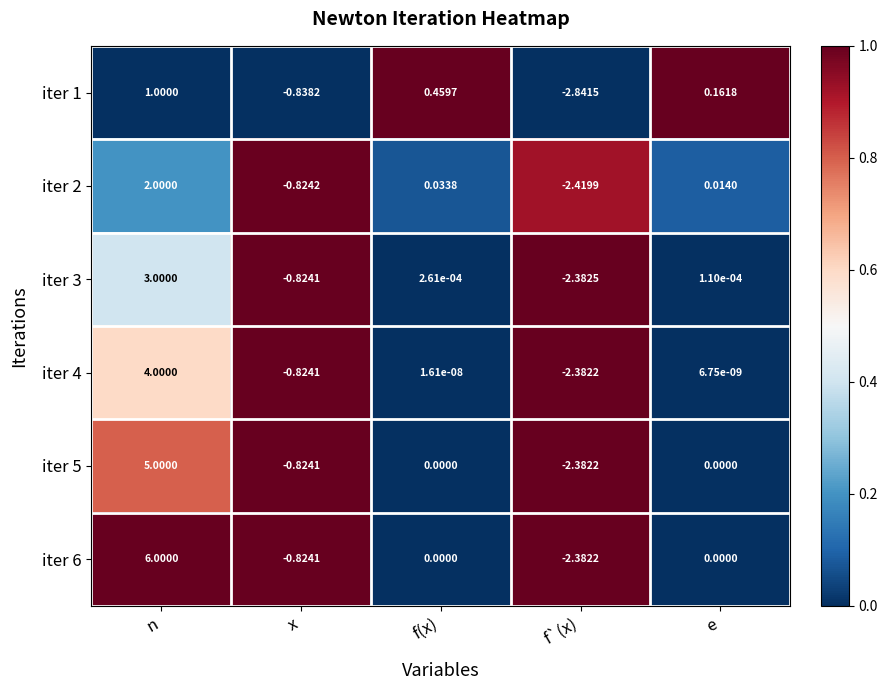

At which label does iter 6 reach its minimum?

f`(x)